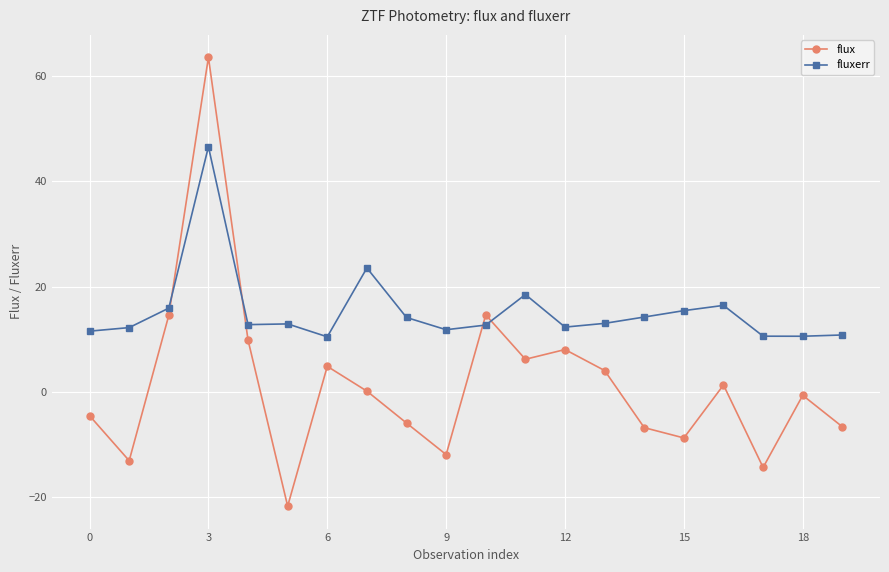

True or false: flux has more than 2 points higher than both neighbors.

True